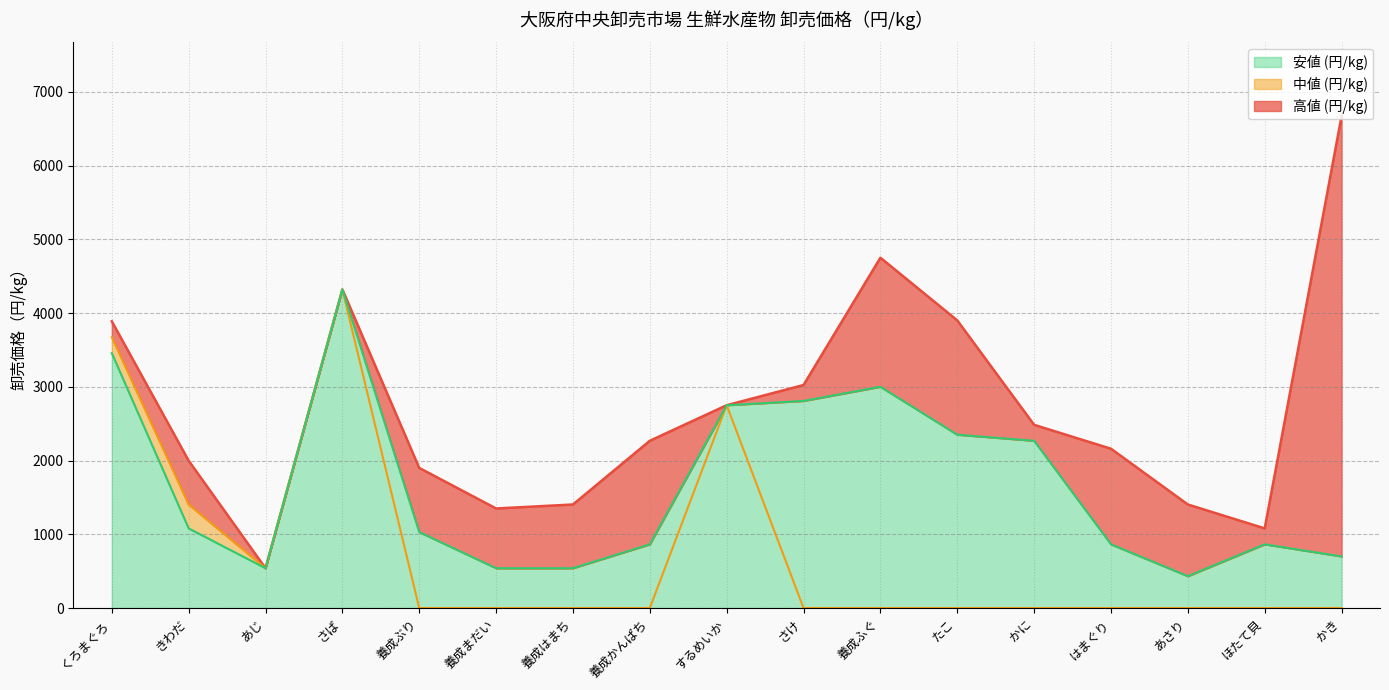

Which category has the highest value in the 高値 (円/kg) series?

かき